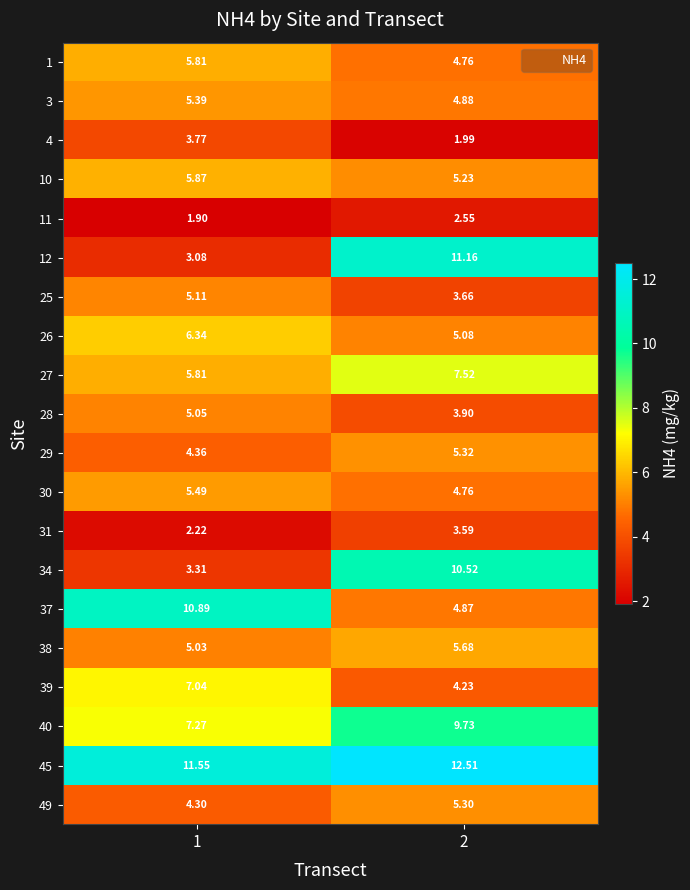

Is the value of 34 at 2 greater than the value of 27 at 2?

Yes